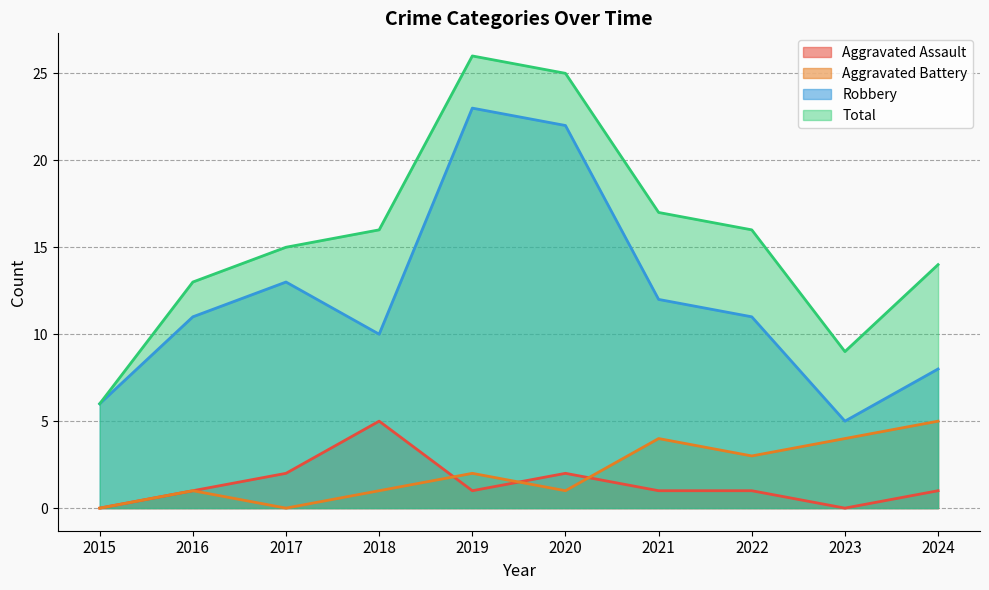

How many values in the Total series exceed 16?

3